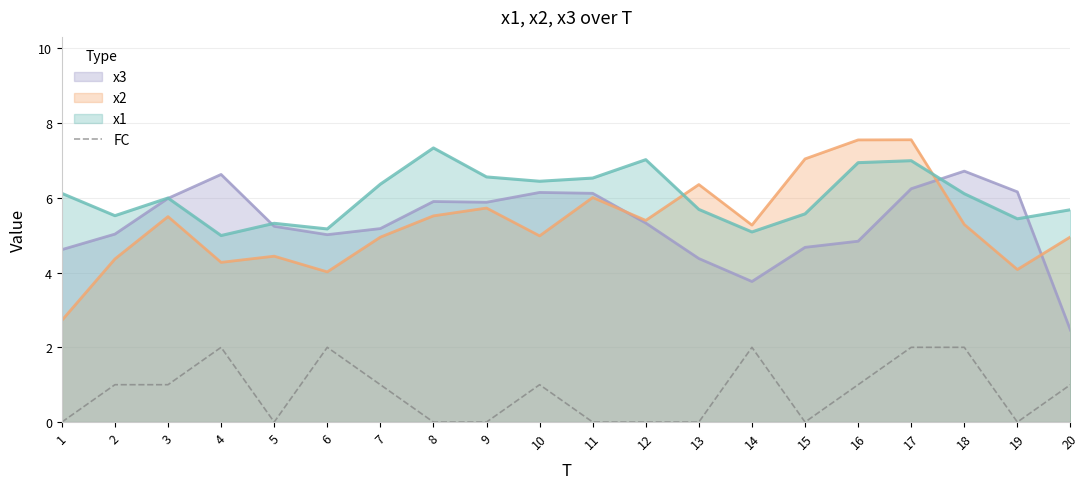

How many points are lower than both their immediate neighbors (excluding endpoints)?

3